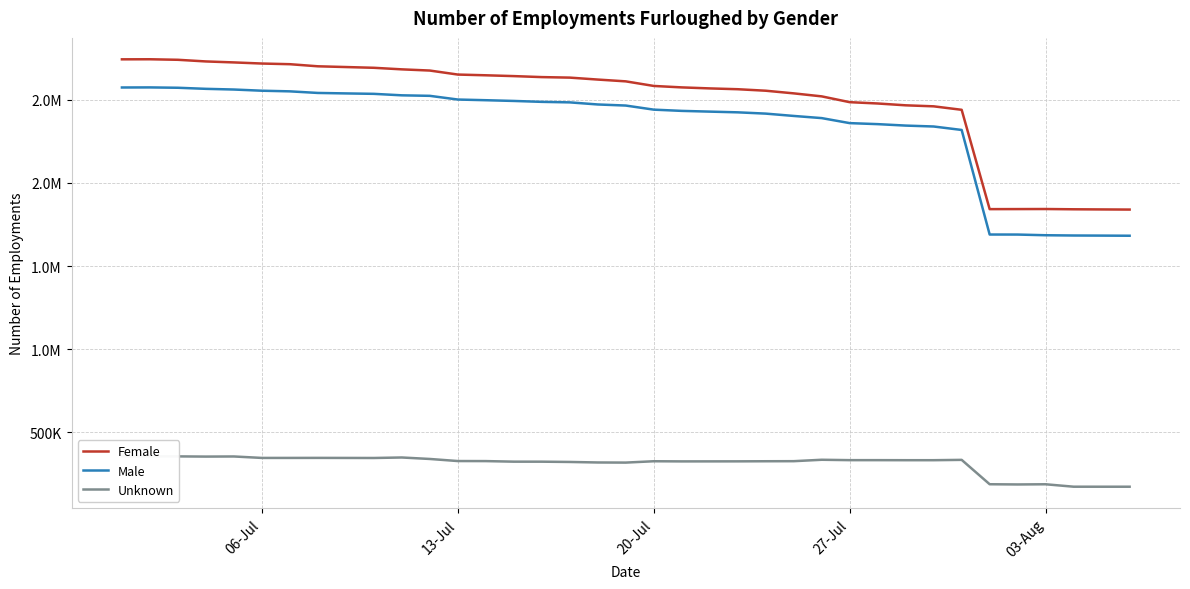

How many lines are shown in the chart?

3